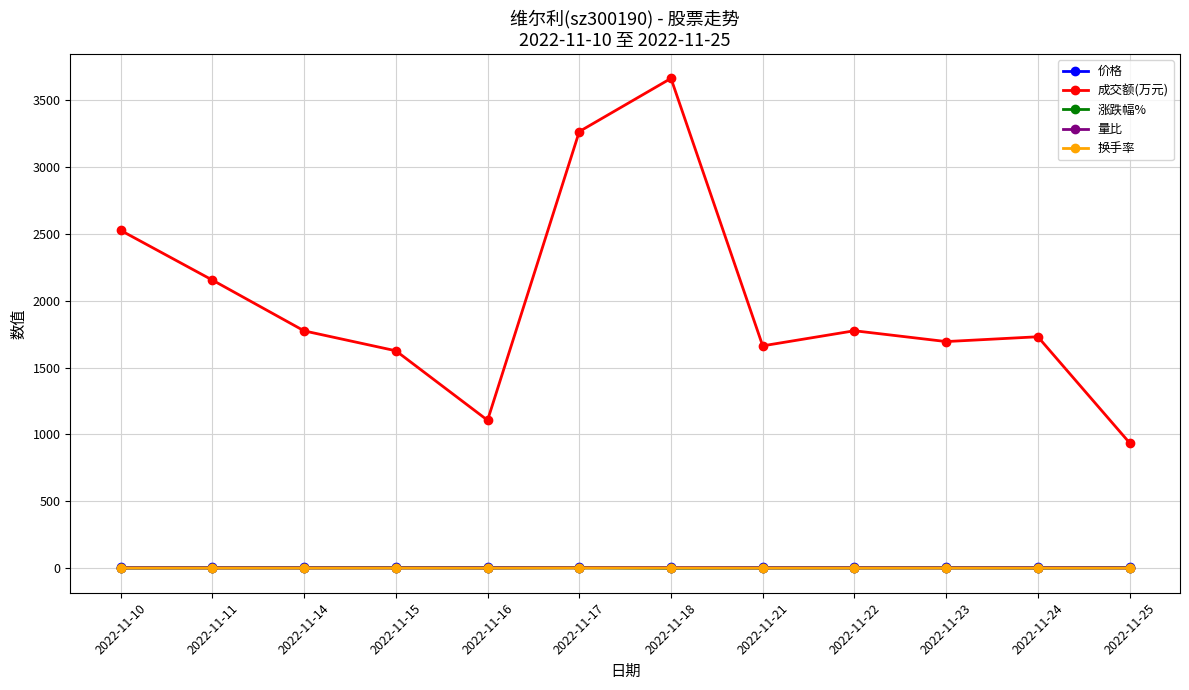

Which series has the largest range (max minus min)?

成交额(万元)